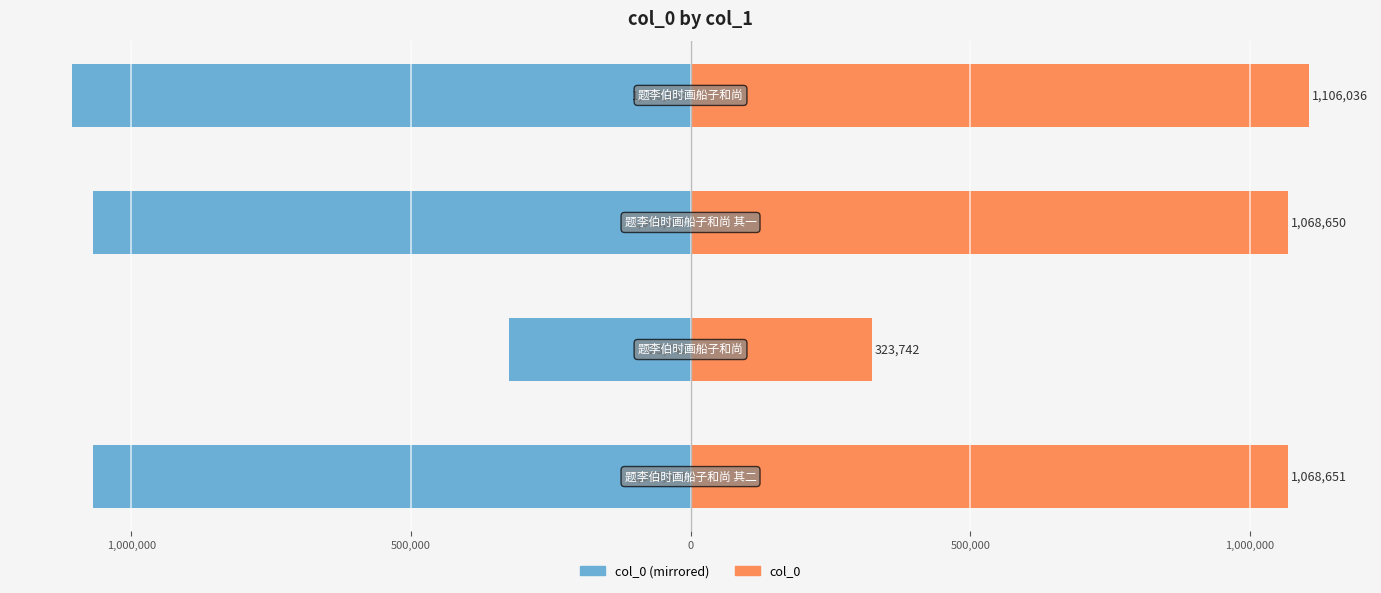

Reading left to right, list all the values displayed in this chart.

col_0 (left): -1068651	-323742	-1068650	-1106036
col_0 (right): 1068651	323742	1068650	1106036